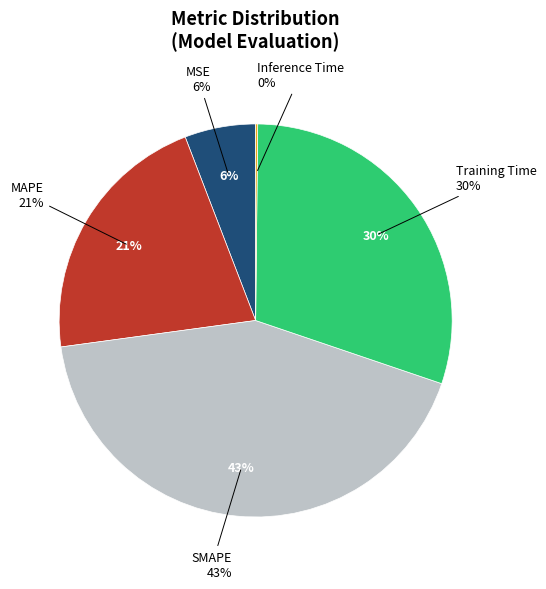

To the nearest percent, what is the average slice percentage?

20%